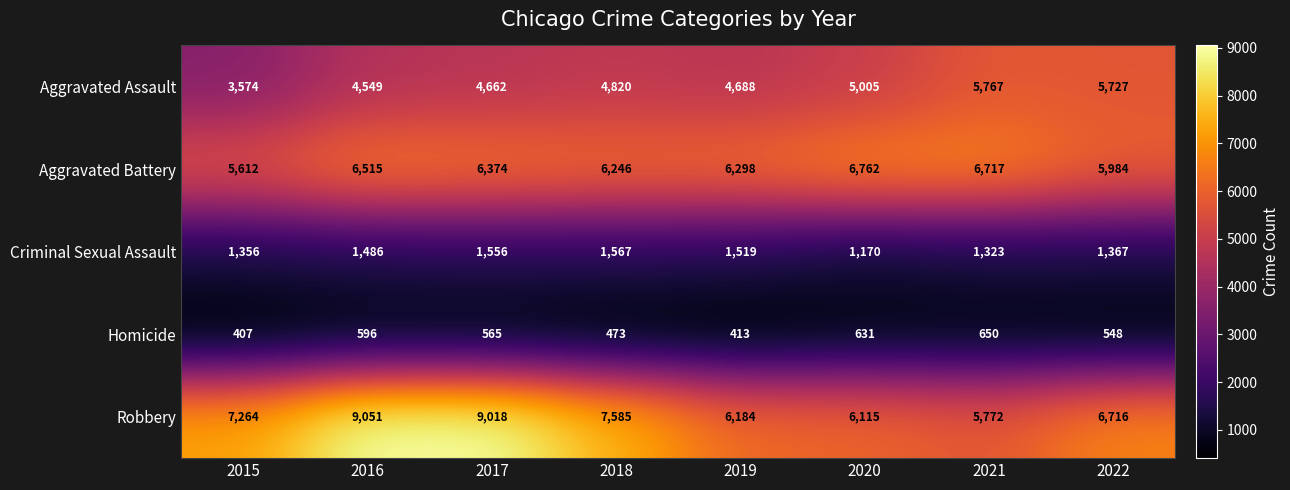

What is the difference between the Robbery values at 2017 and 2020?

2903